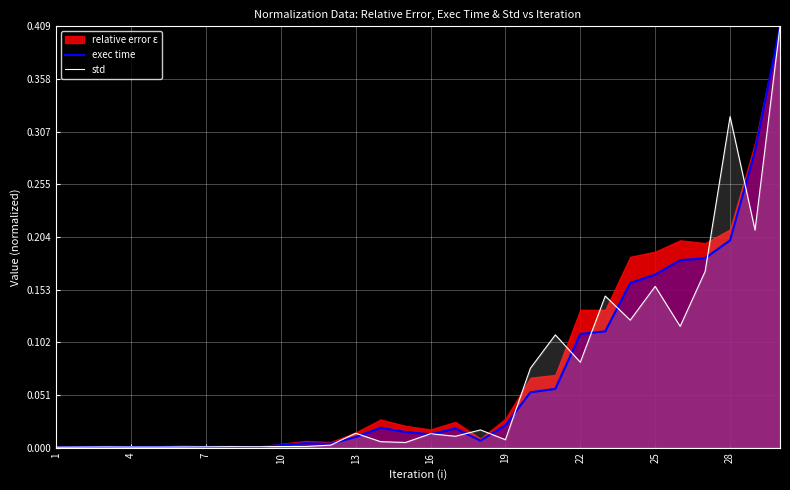

Does the chart display data point markers on the line(s)?

No